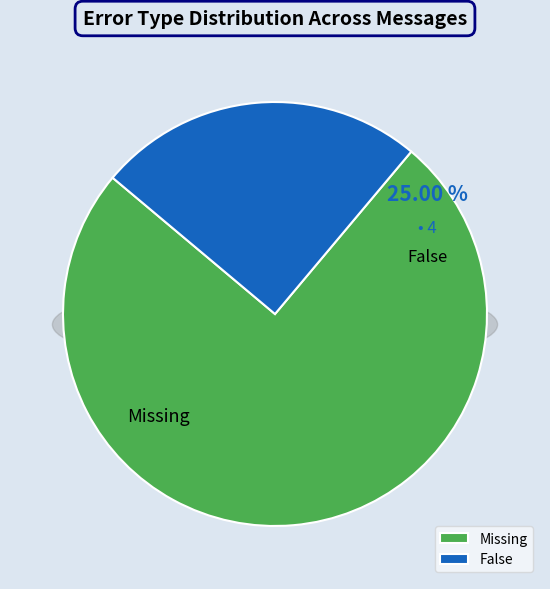

To the nearest percent, what is the difference between the largest and smallest slice percentages?

50%